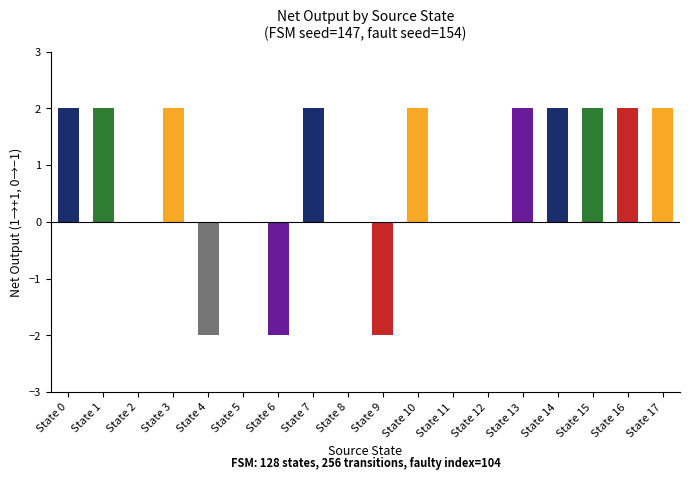

How many series are shown in this chart?

1